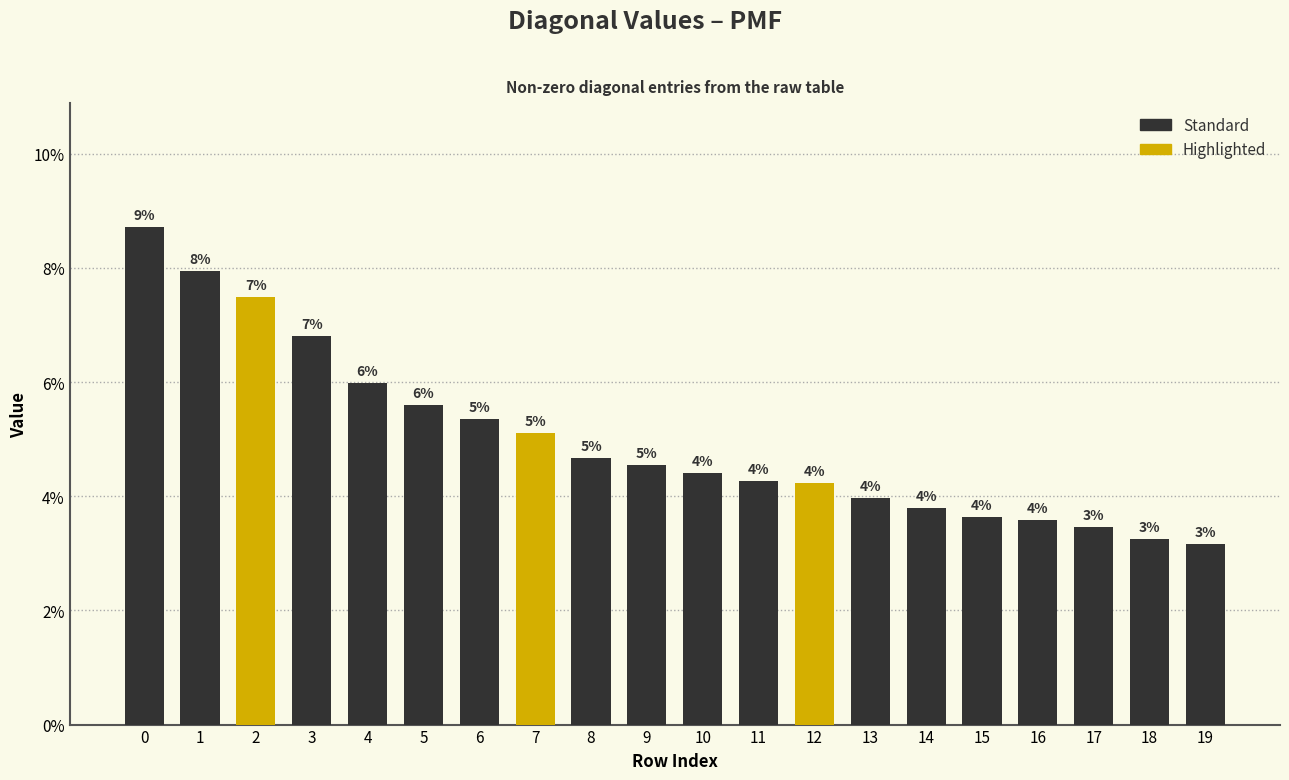

How many bars are there in total?

20